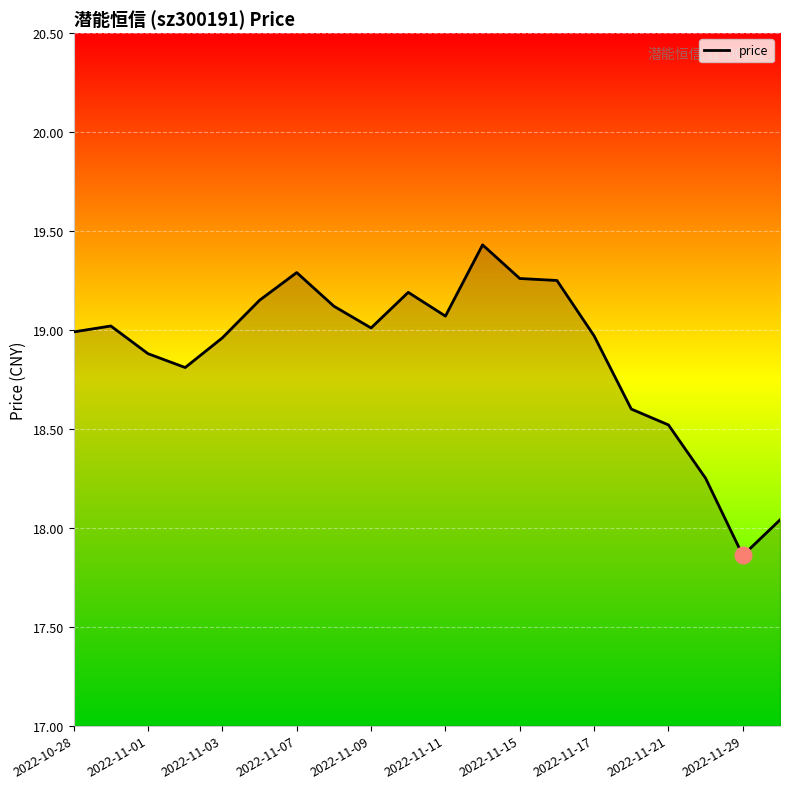

What is the difference between the maximum and minimum values?

1.6